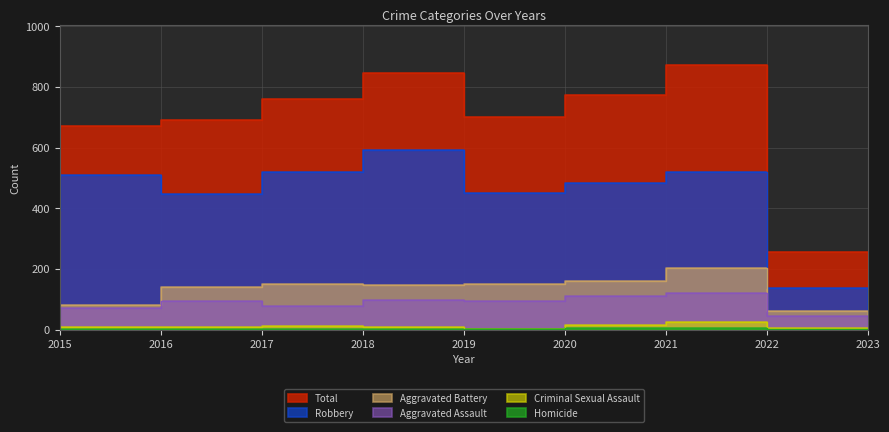

How many lines are shown in the chart?

6